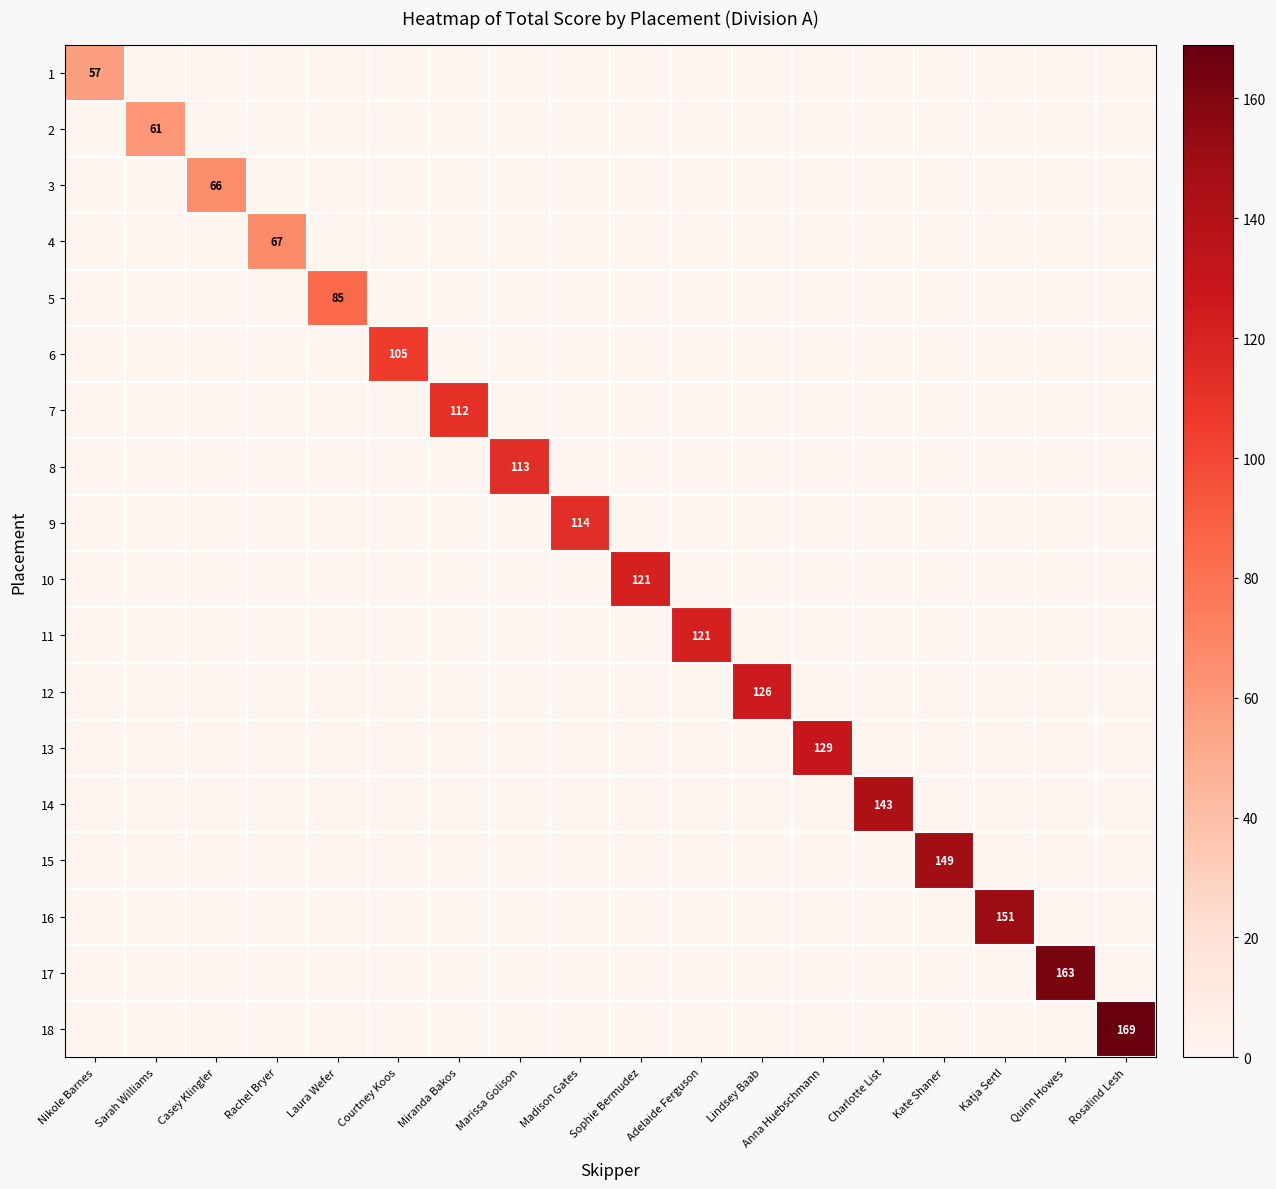

How many series are shown in this chart?

18